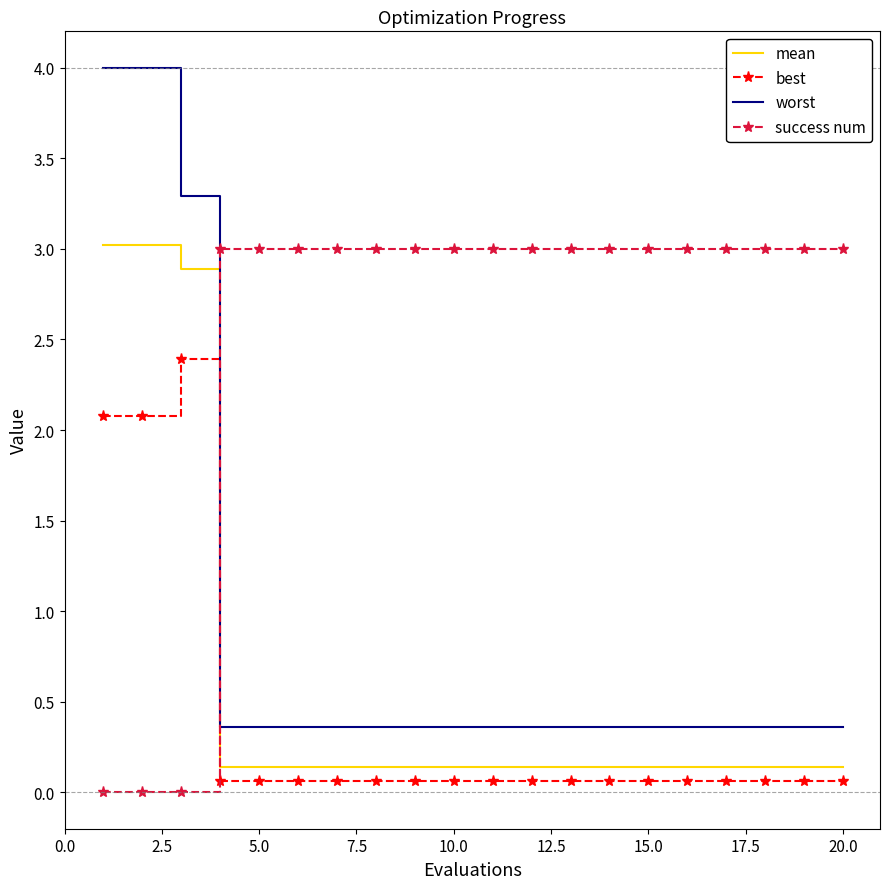

What is the maximum value shown in the chart?

4.0